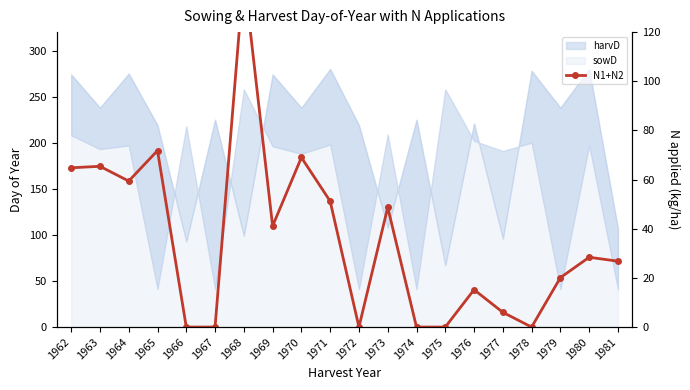

True or false: there are more than 2 points higher than both neighbors.

True